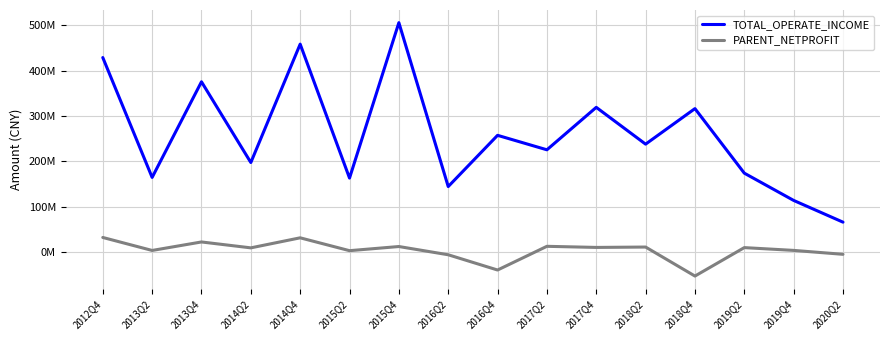

What is the difference between the second highest and minimum values in the PARENT_NETPROFIT series?

84341238.0